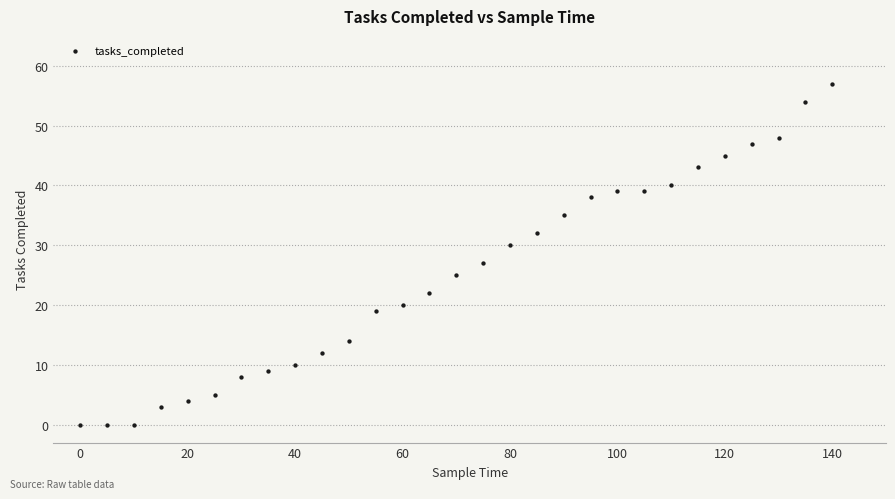

What Y value in the scatter plot is closest to 28?

27